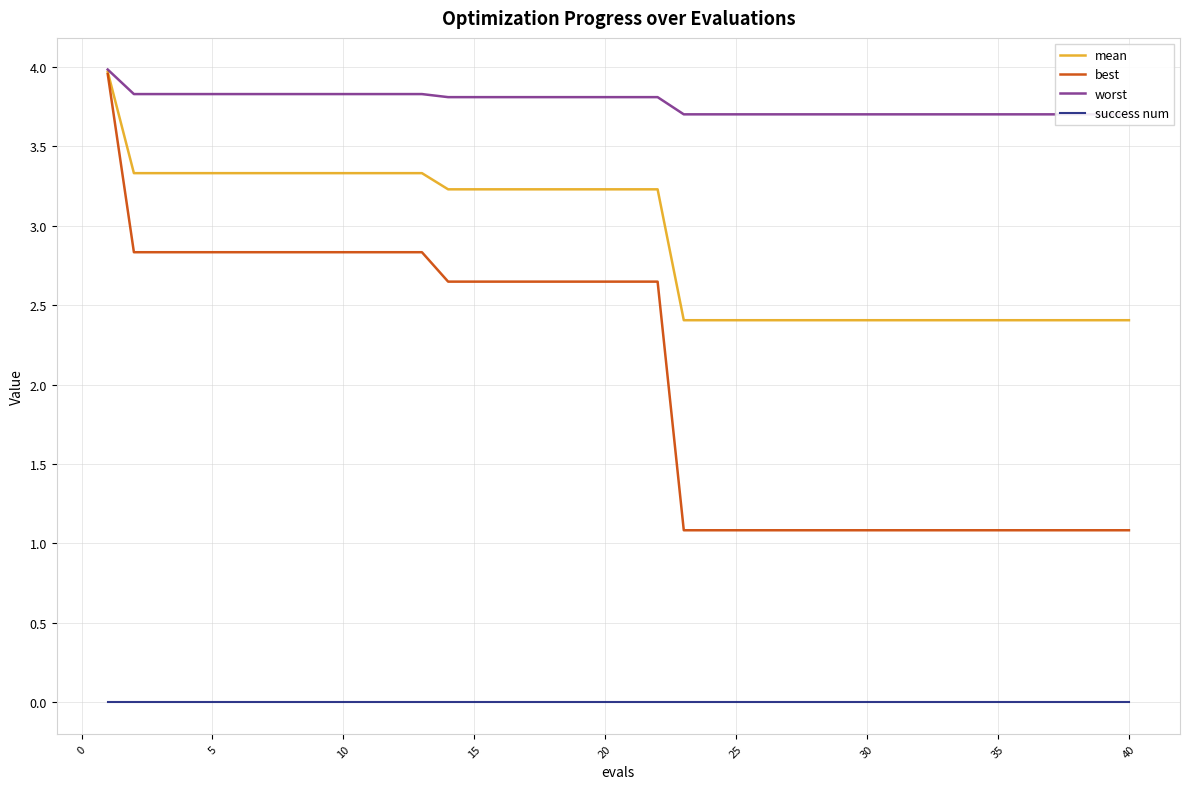

What is the average value of the mean series?

2.9